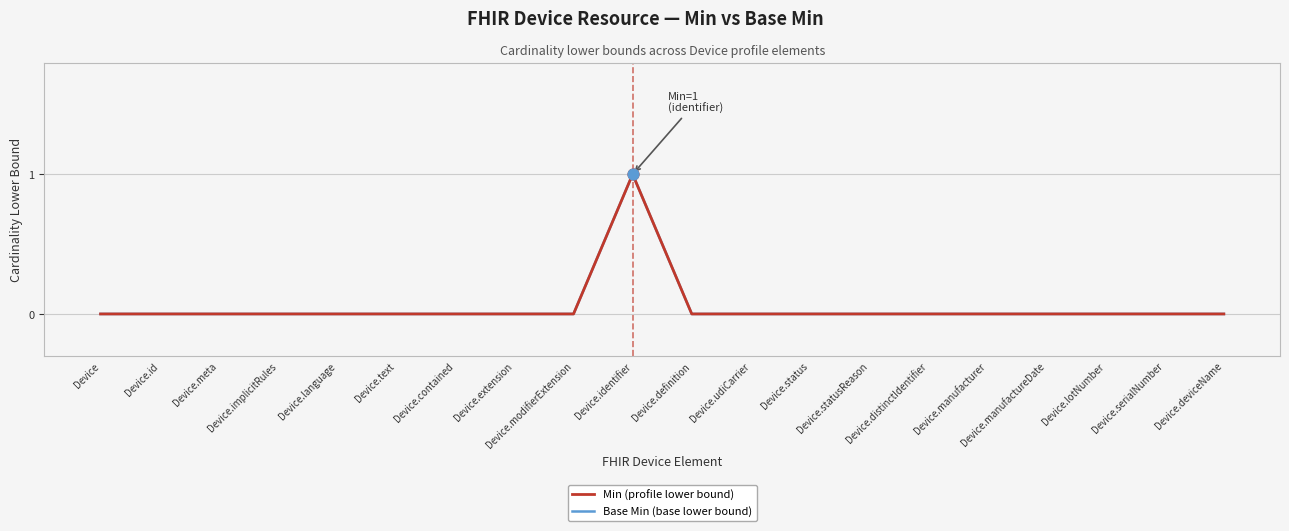

Which series has the largest total across all categories?

Min (profile lower bound)